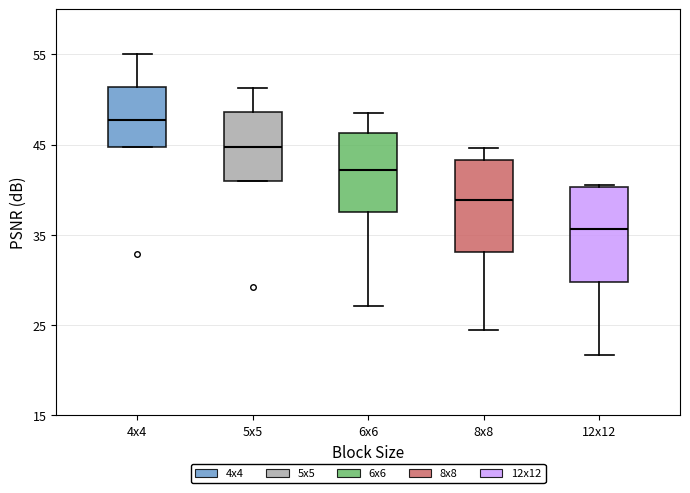

Which box has the highest median line?

4x4